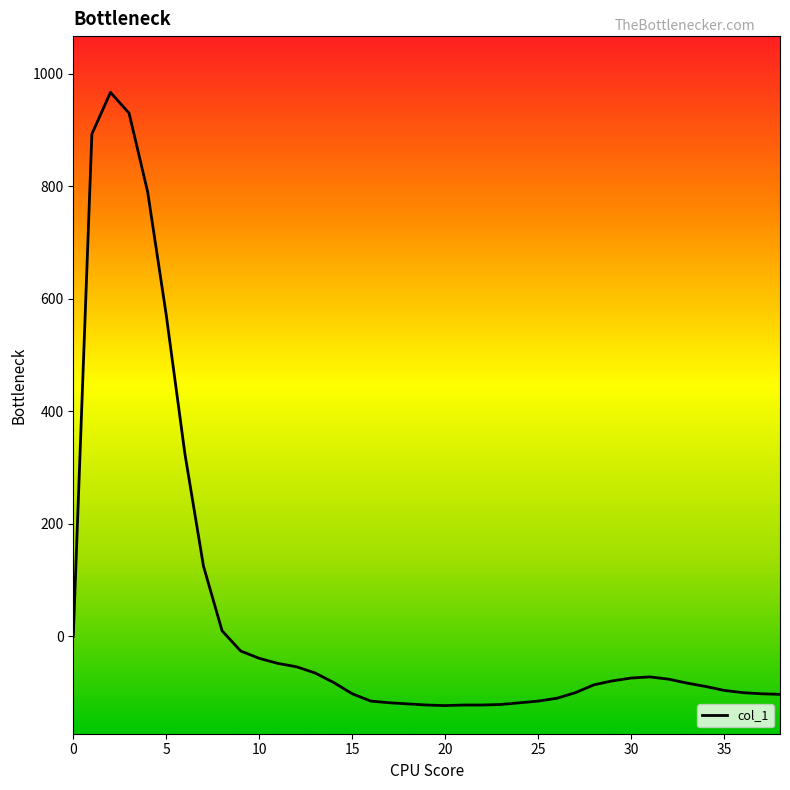

How many lines are shown in the chart?

1